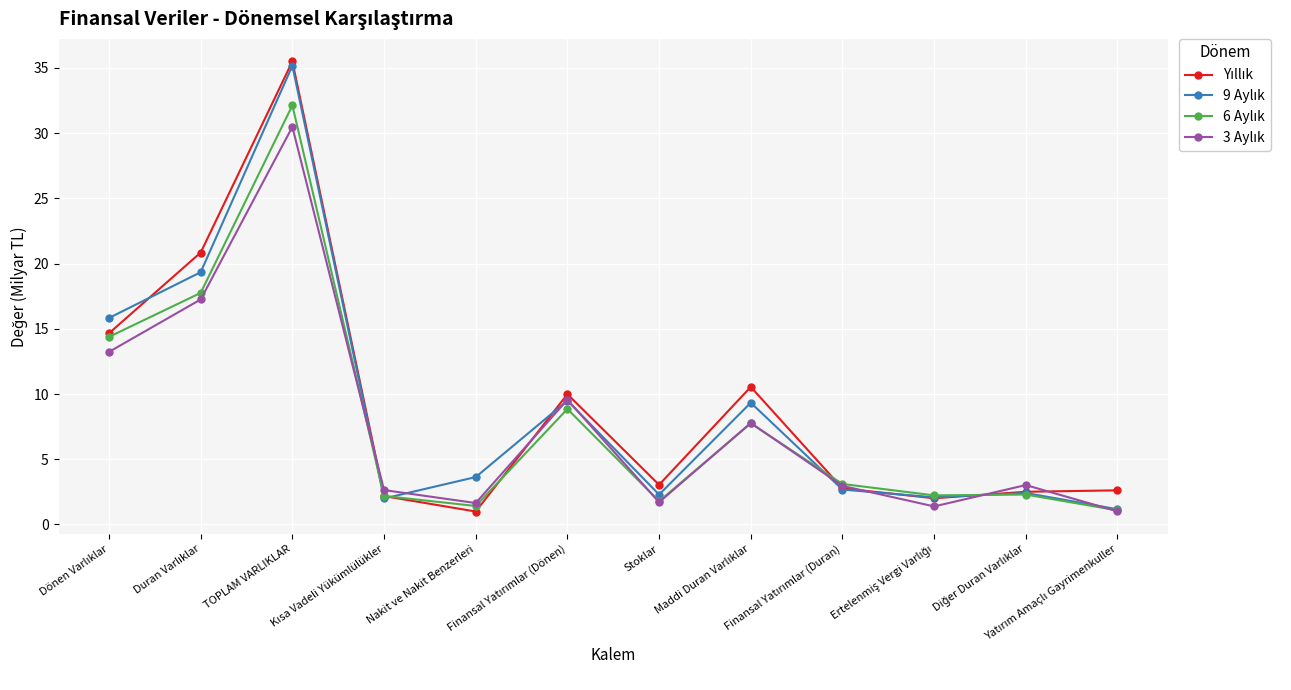

What is the maximum value shown in the chart?

35.5